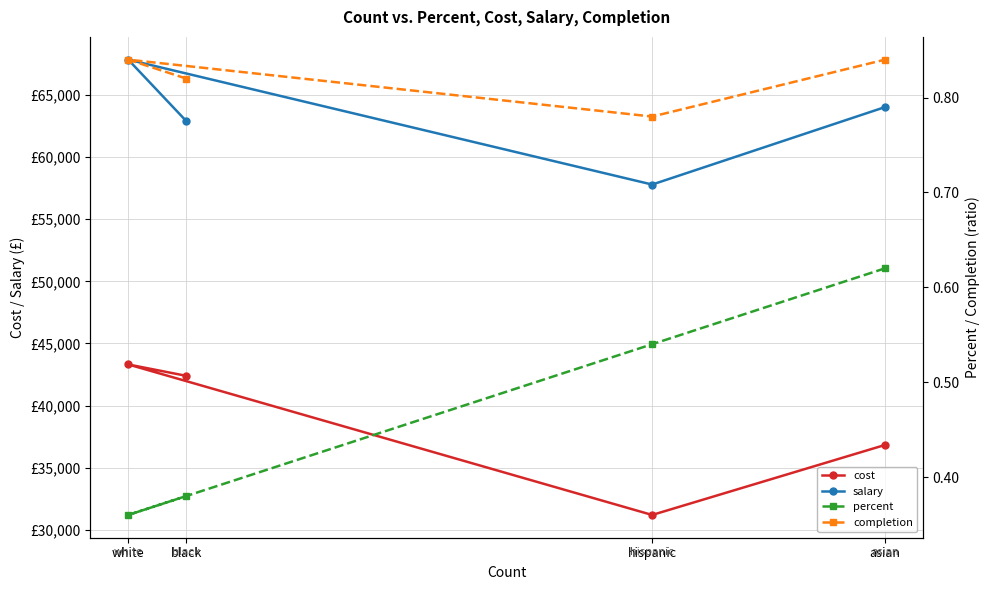

What is the difference between the maximum and minimum values in the percent series?

0.3